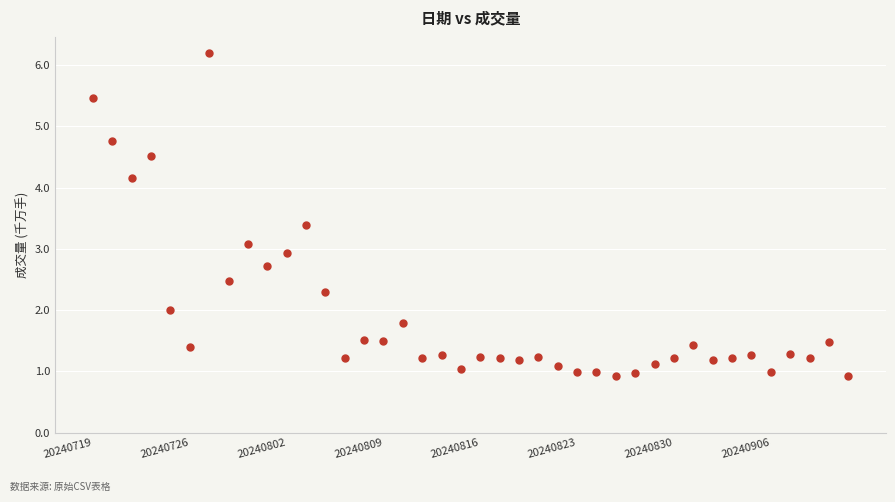

What is the range of Y values (max minus min)?

5.3